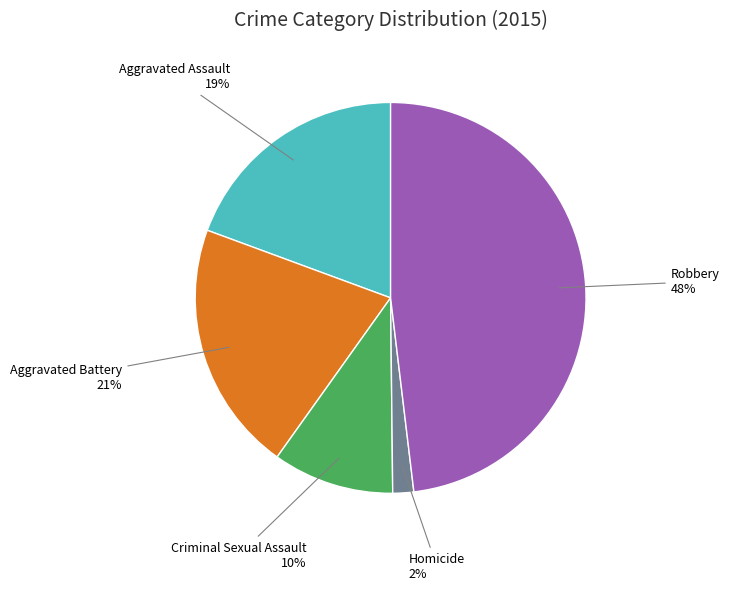

Is the sum of Aggravated Assault and Criminal Sexual Assault greater than half?

No